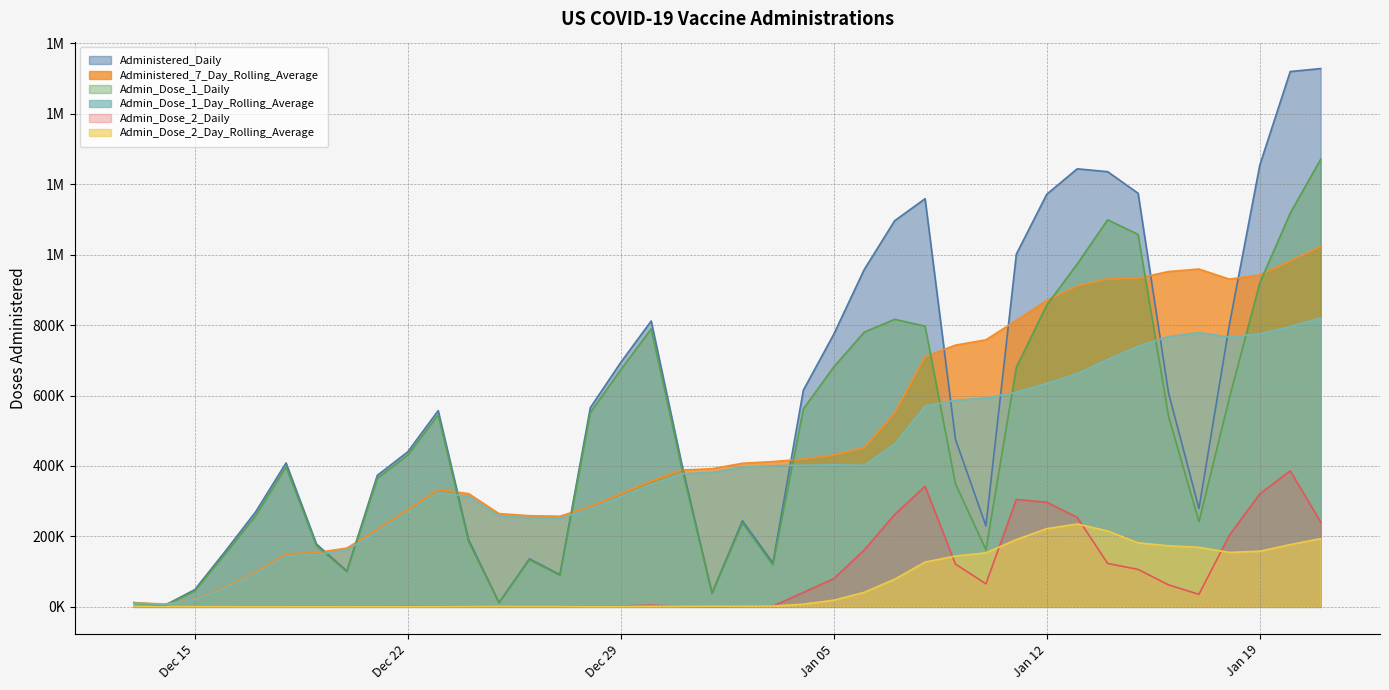

Does the chart have visible grid lines?

Yes